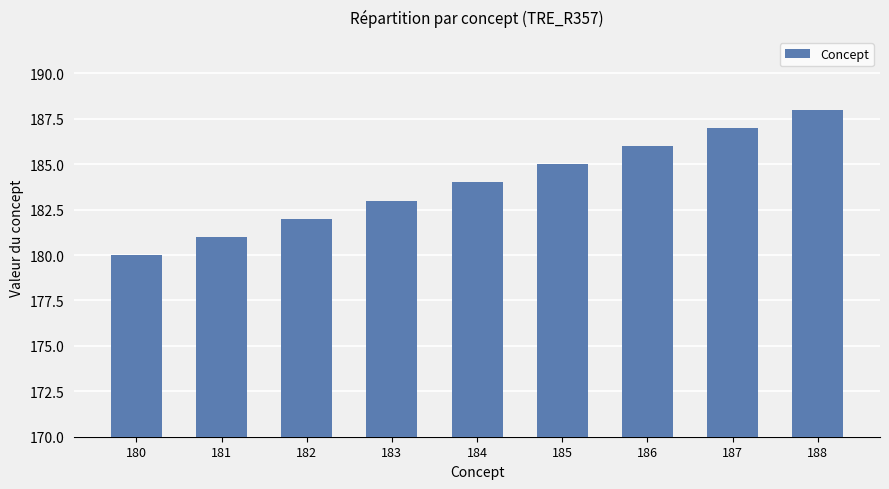

What is the greatest value displayed?

188